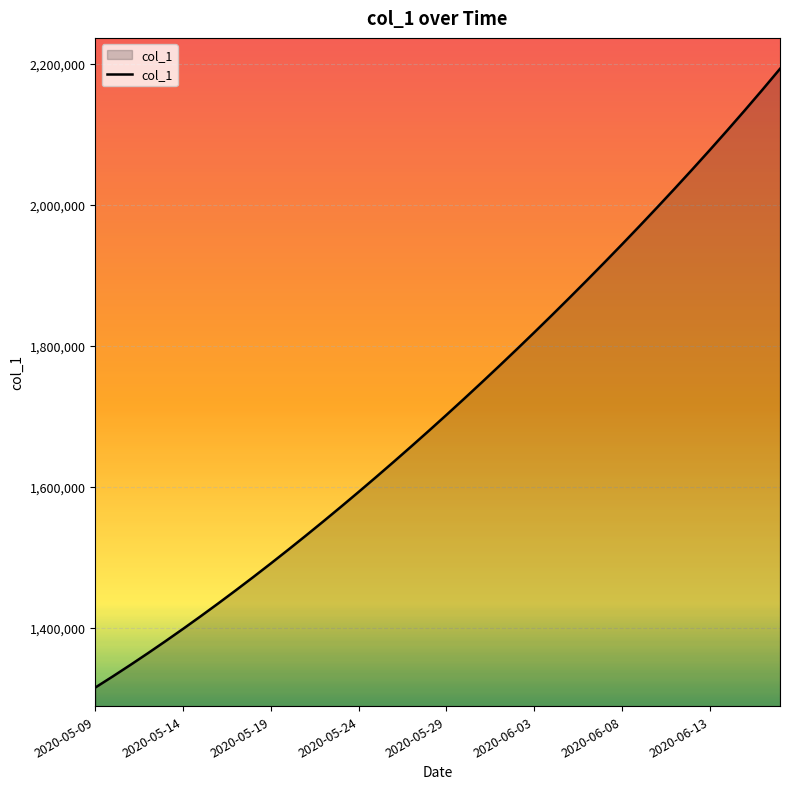

What is the smallest value displayed?

1315099.0